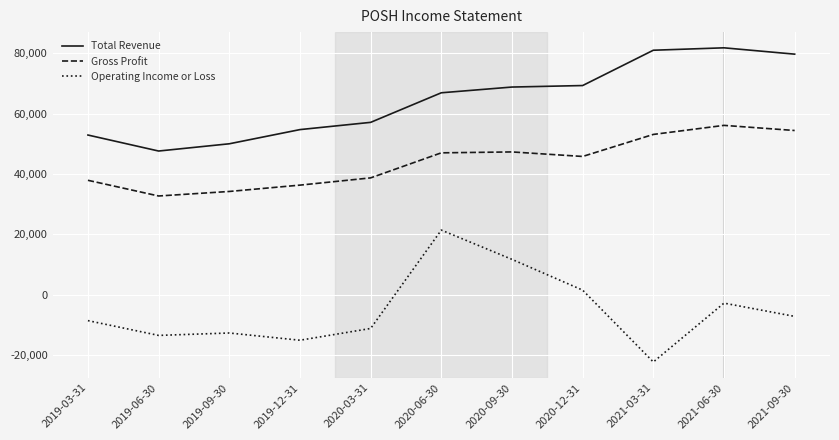

Does the chart have visible grid lines?

Yes